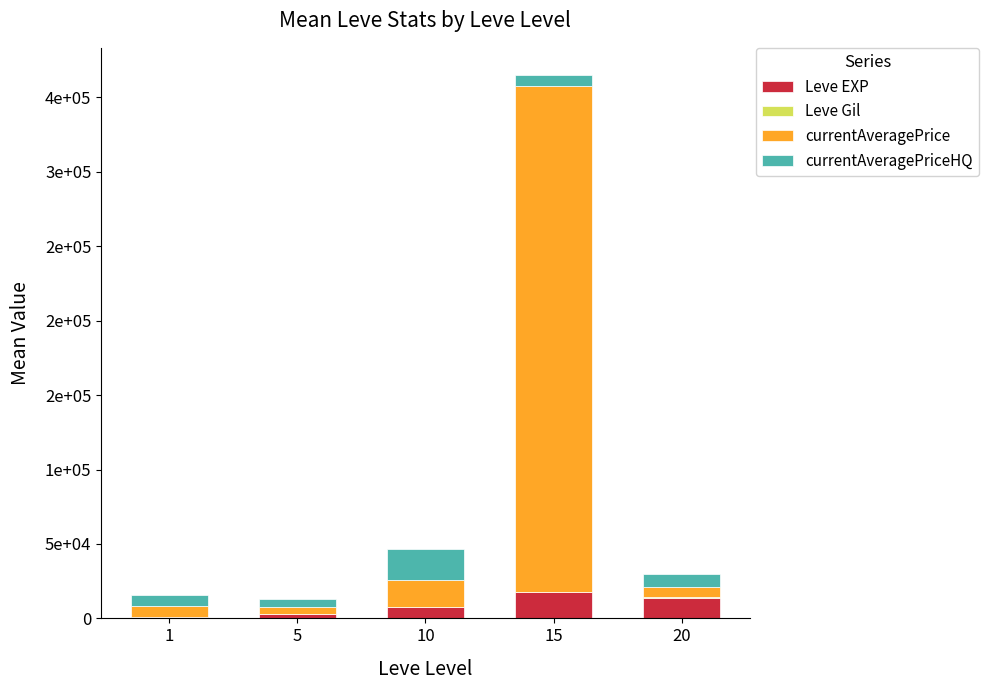

What is the average value of the Leve Gil series?

207.5